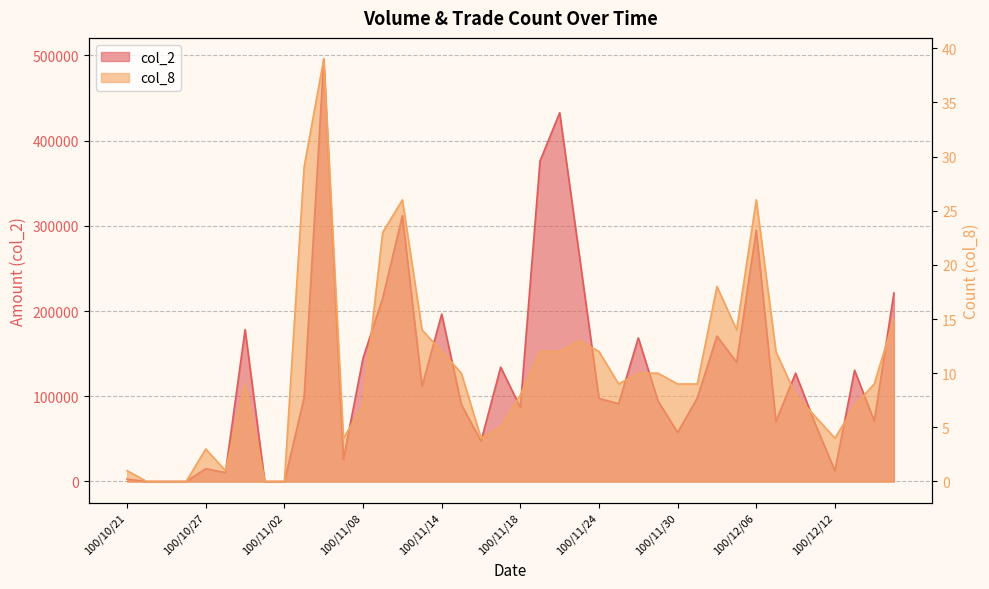

Reading left to right, list all the values displayed in this chart.

col_2: 2800	0	0	0	15000	10400	178100	0	0	98280	495610	26060	144880	215280	311880	111800	196350	90390	47240	134200	86830	375960	432570	265370	97480	91260	168450	94640	57520	98000	170590	139890	294860	70590	127100	67350	12690	130520	70930	221180
col_8: 1	0	0	0	3	1	9	0	0	29	39	4	7	23	26	14	12	10	4	5	8	12	12	13	12	9	10	10	9	9	18	14	26	12	8	6	4	7	9	15